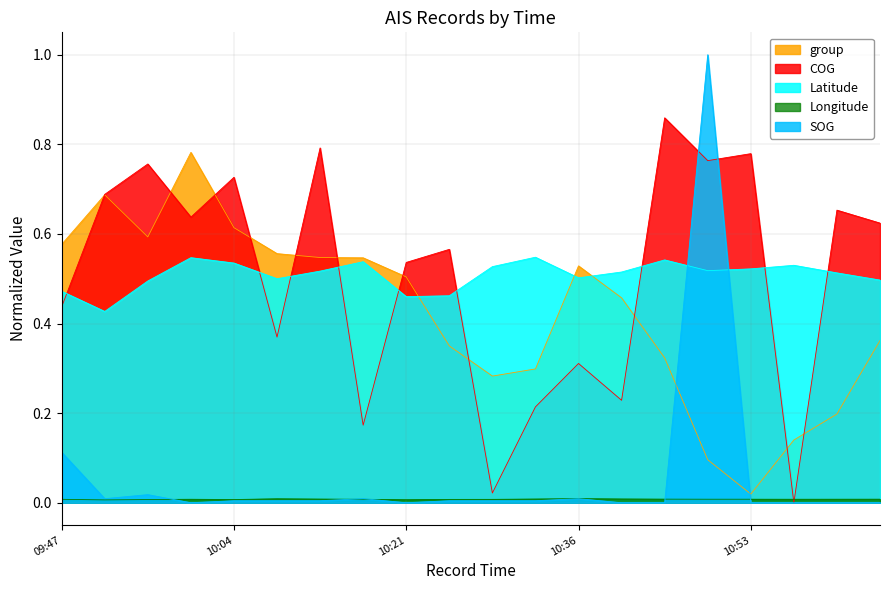

Reading right to left, what are all the values shown in this chart?

SOG: 0.0	0.0	0.0	0.0	1.0	0.0	0.0	0.0	0.0	0.0	0.0	0.0	0.0	0.0	0.0	0.0	0.0	0.0	0.0	0.1
Longitude: 0.0	0.0	0.0	0.0	0.0	0.0	0.0	0.0	0.0	0.0	0.0	0.0	0.0	0.0	0.0	0.0	0.0	0.0	0.0	0.0
COG: 0.6	0.7	0.0	0.8	0.8	0.9	0.2	0.3	0.2	0.0	0.6	0.5	0.2	0.8	0.4	0.7	0.6	0.8	0.7	0.4
Latitude: 0.5	0.5	0.5	0.5	0.5	0.5	0.5	0.5	0.5	0.5	0.5	0.5	0.5	0.5	0.5	0.5	0.5	0.5	0.4	0.5
group: 0.4	0.2	0.1	0.0	0.1	0.3	0.5	0.5	0.3	0.3	0.3	0.5	0.5	0.5	0.6	0.6	0.8	0.6	0.7	0.6